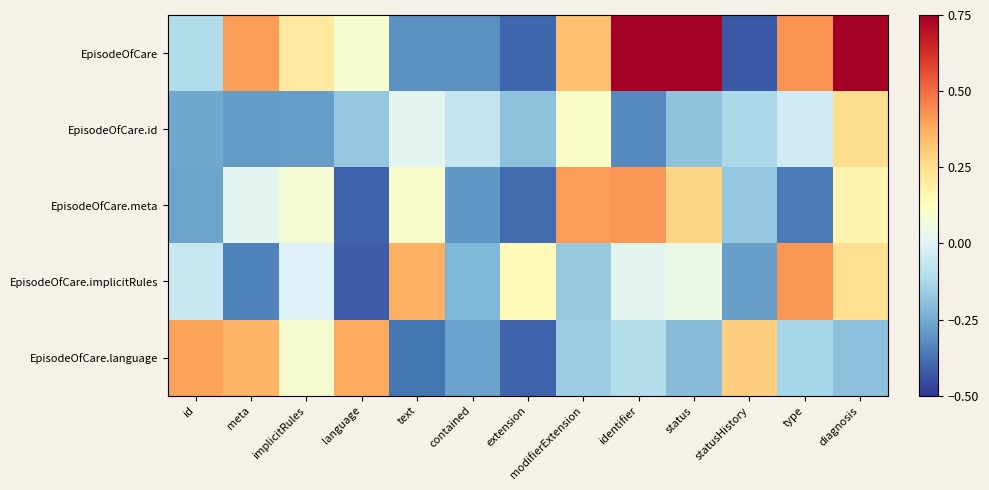

What is the spread (max minus min) of values at identifier?

1.1